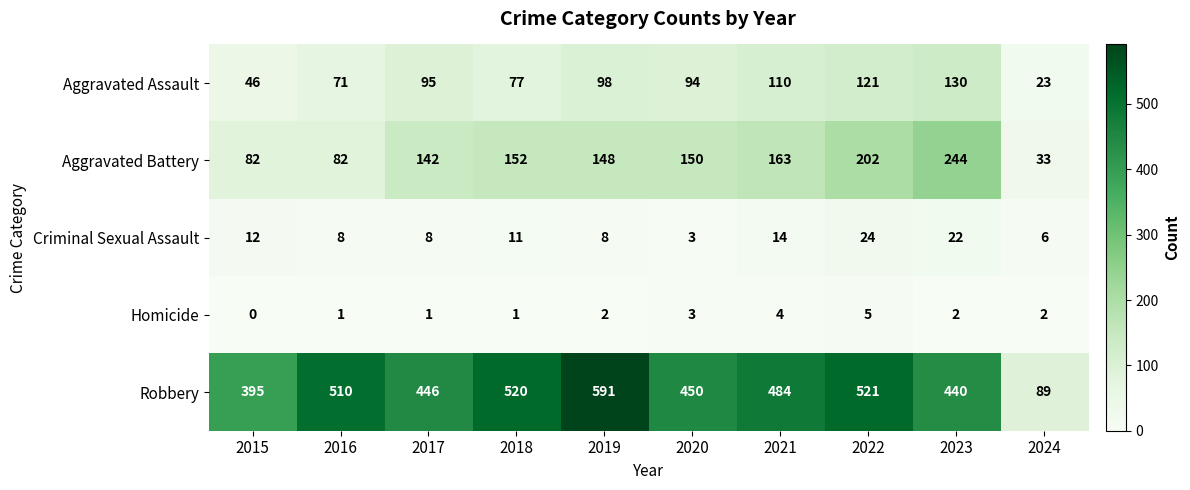

What is the difference between the second highest and second lowest values in the Aggravated Battery series?

120